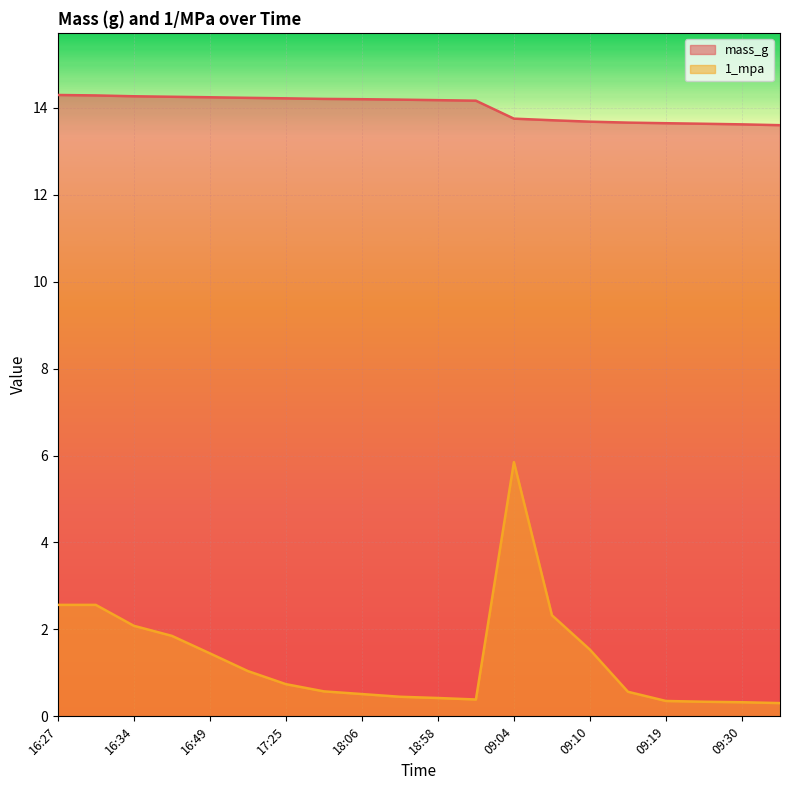

How many interior local peaks does the 1_mpa series have?

1